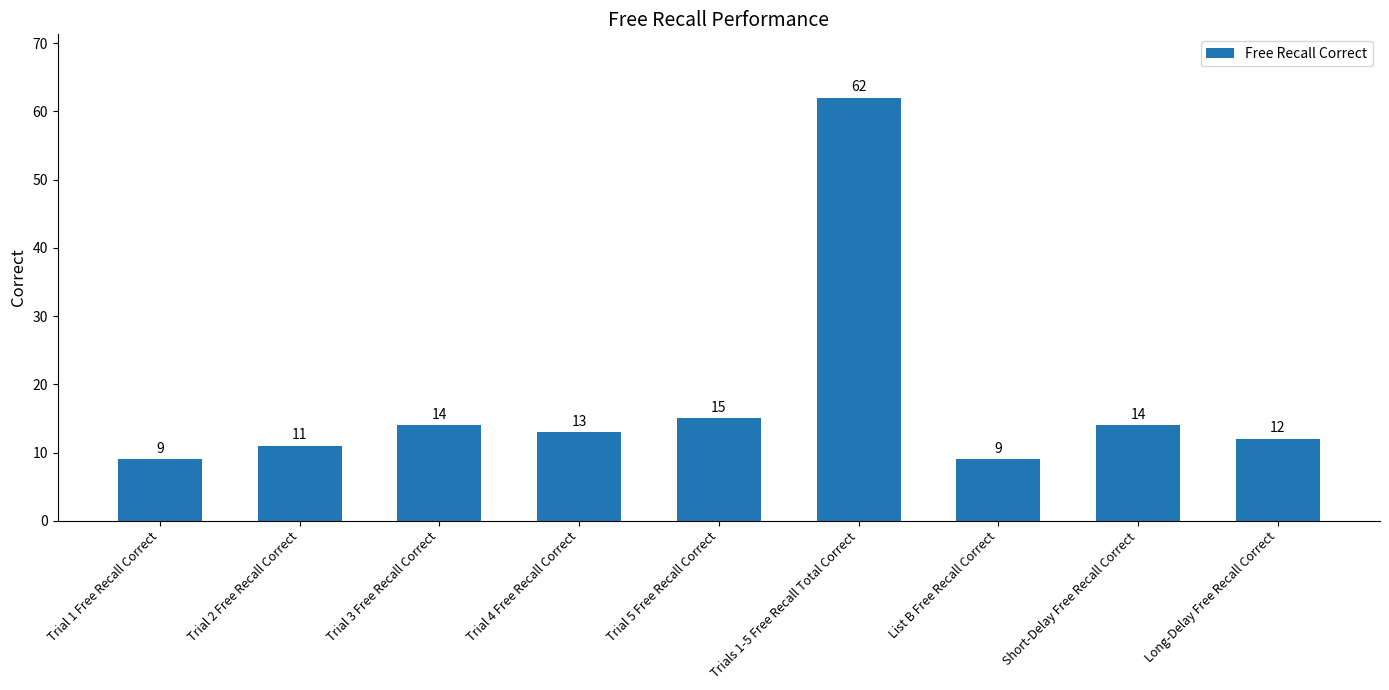

What is the value of the 6th bar from the left?

62